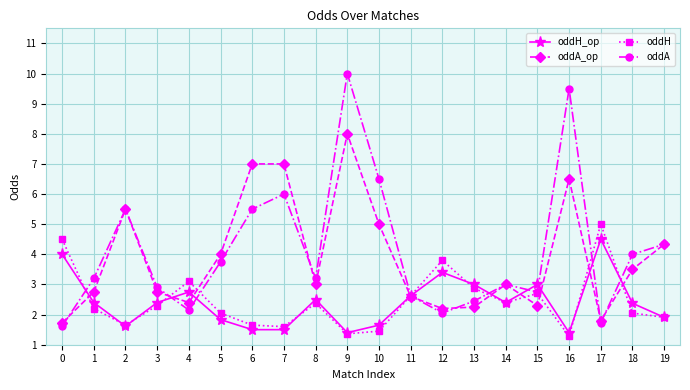

At which category is the sum across all series the highest?

9